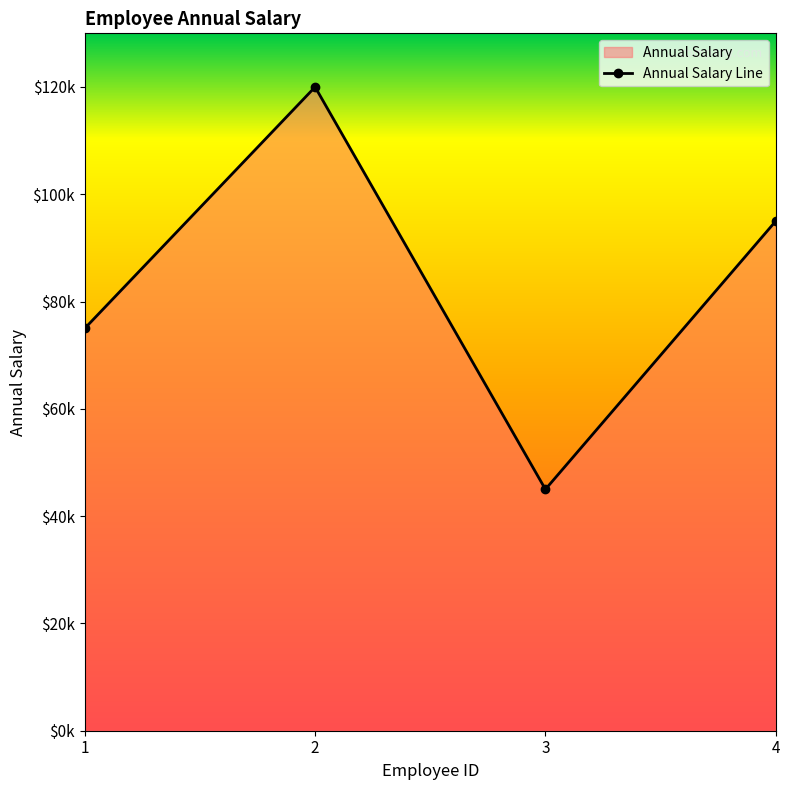

What is the difference between the values at 2 and 4?

25000